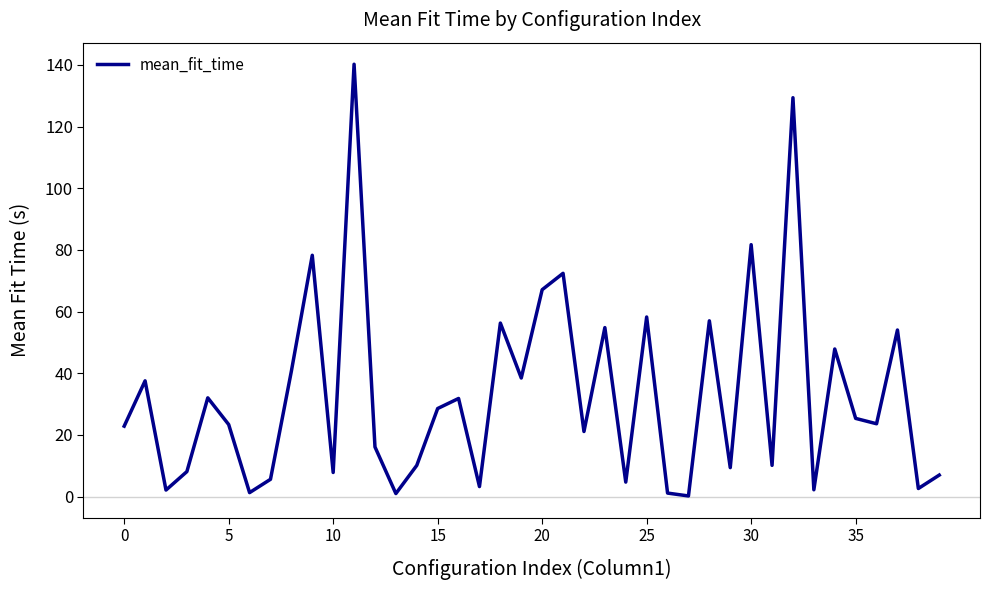

What is the difference between the maximum and minimum values?

140.0